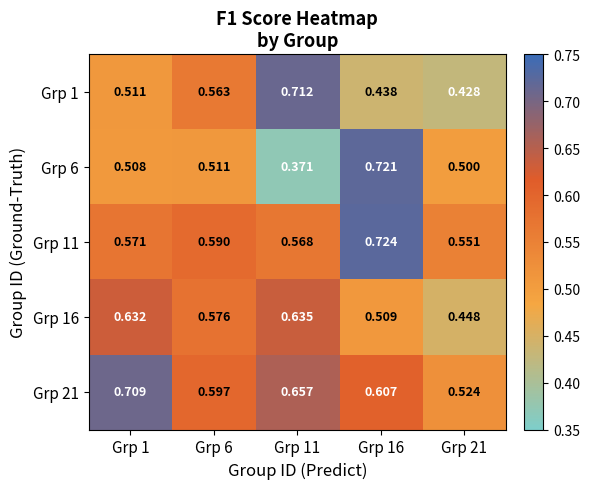

Rank the series at Grp 21 from lowest to highest value.

Grp 1, Grp 16, Grp 6, Grp 21, Grp 11